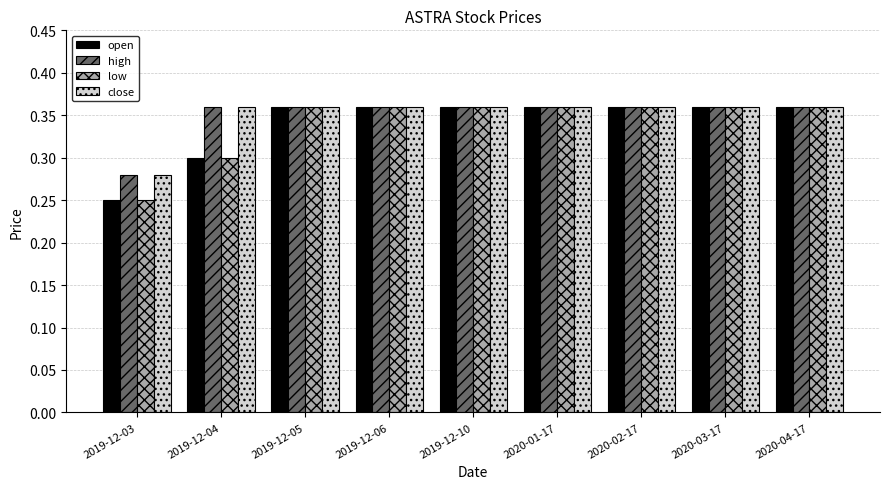

At how many categories does at least one series exceed 0?

9